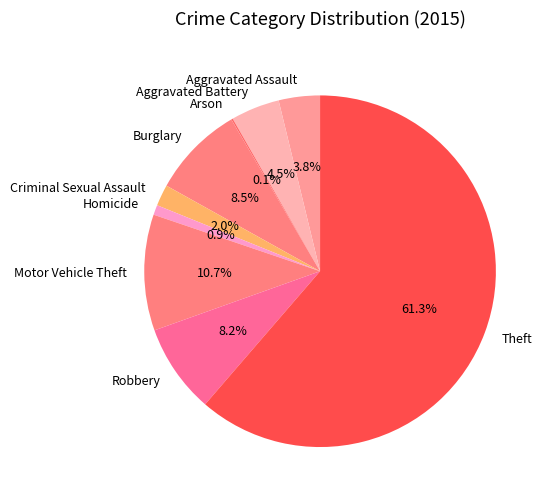

How much of the chart is everything except Aggravated Battery?

95.5%